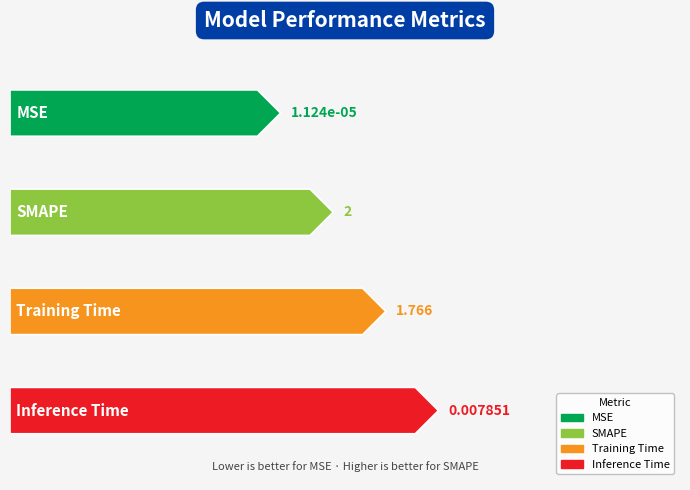

What is the difference between the values at Training Time and Inference Time?

1.8